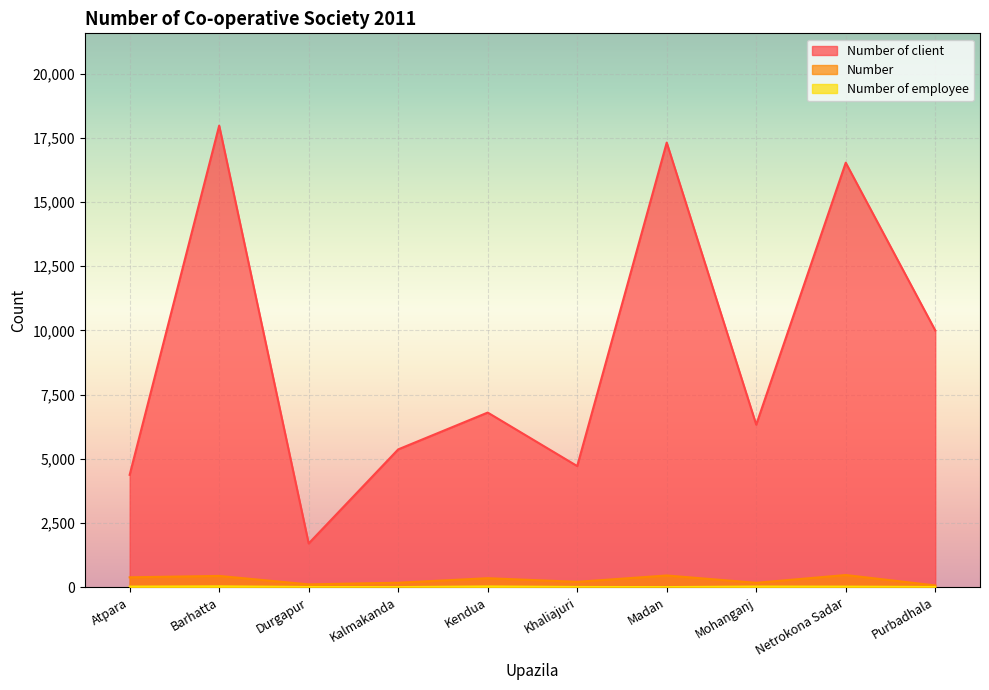

What is the maximum value shown in the chart?

17980